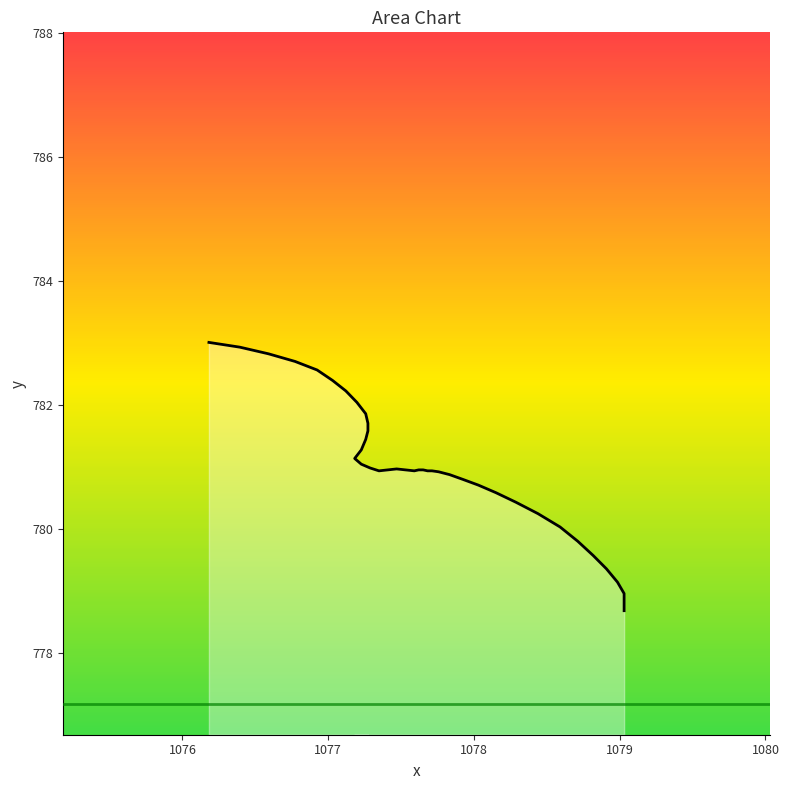

How many lines are shown in the chart?

1